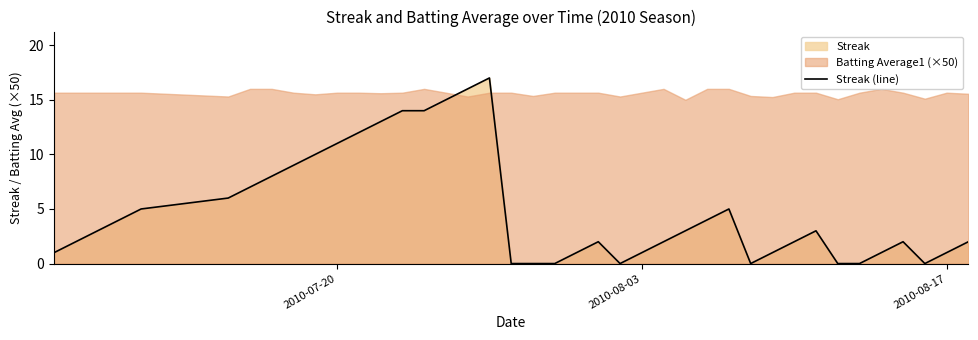

What is the highest value of the Streak (line) series?

17